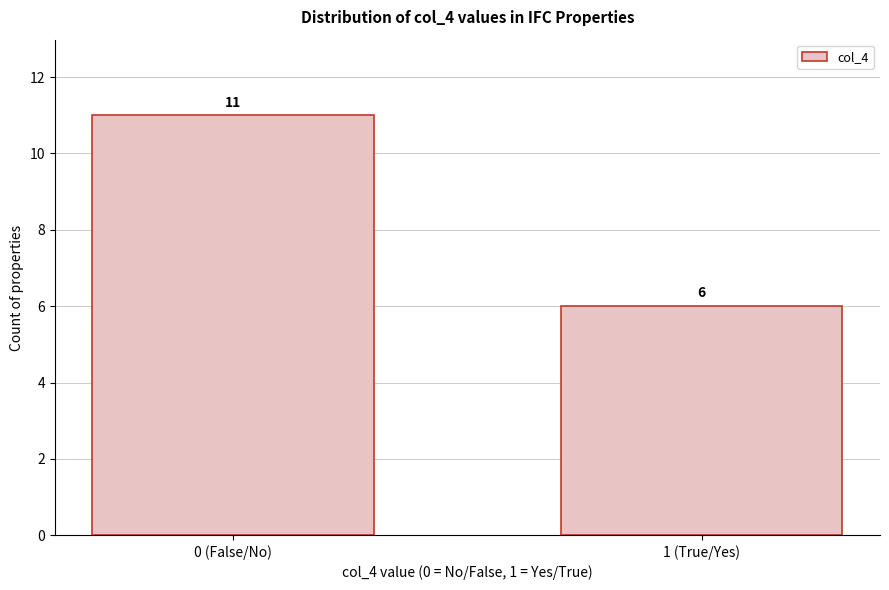

Reading left to right, list all the values displayed in this chart.

0 (False/No)=11	1 (True/Yes)=6